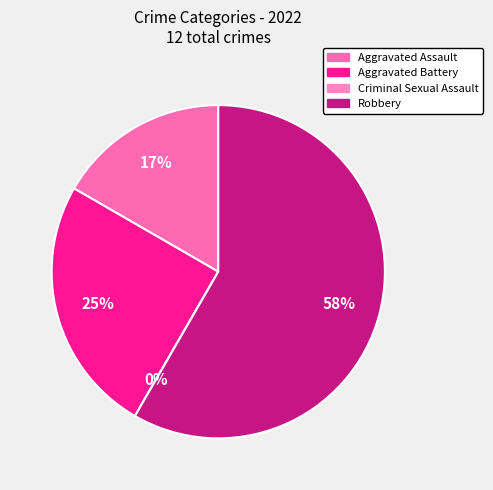

Which slice is the smallest?

Criminal Sexual Assault